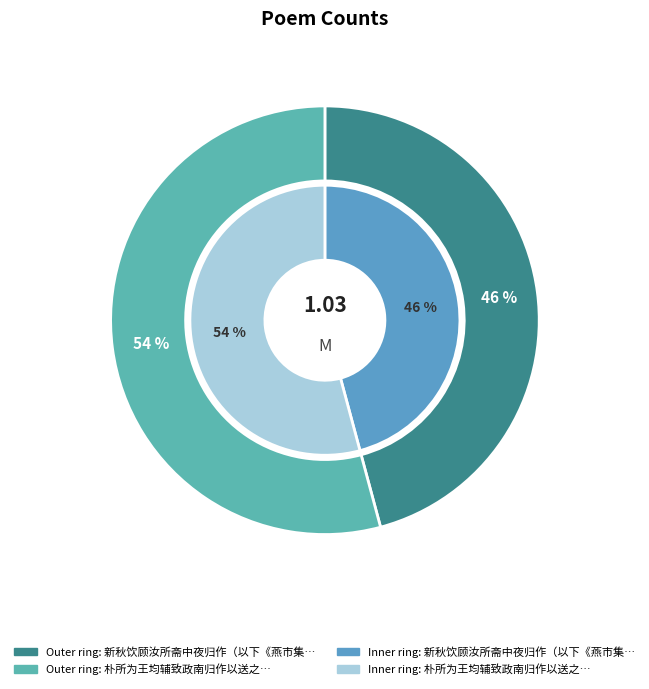

Combined, what portion of the pie is 朴所为王均辅致政南归作以送之 and 新秋饮顾汝所斋中夜归作（以下《燕市集》，嘉靖甲子）?

100.0%